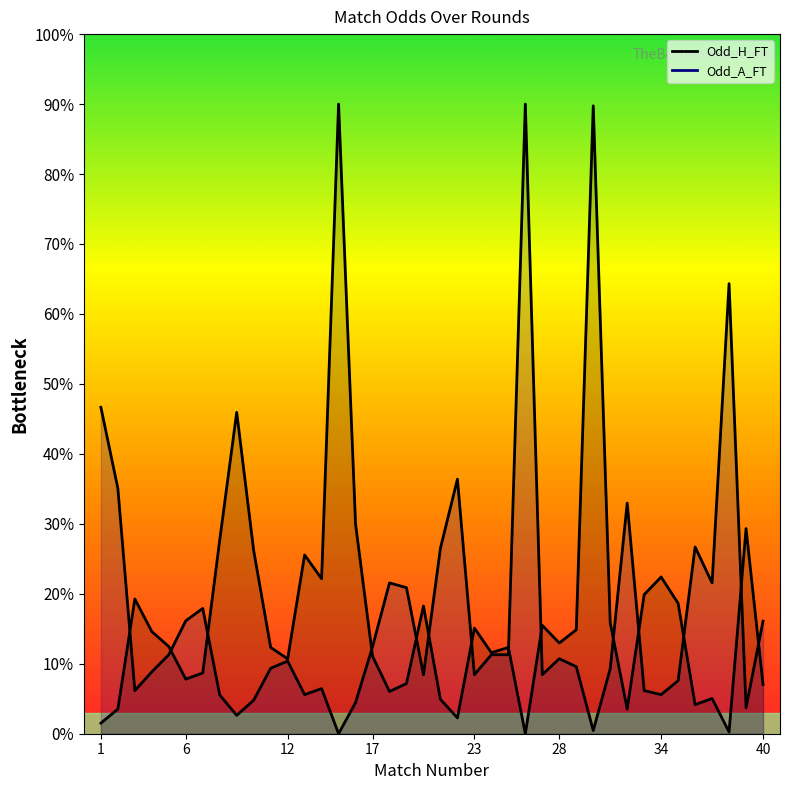

Where does the Odd_A_FT series first go above 1?

1